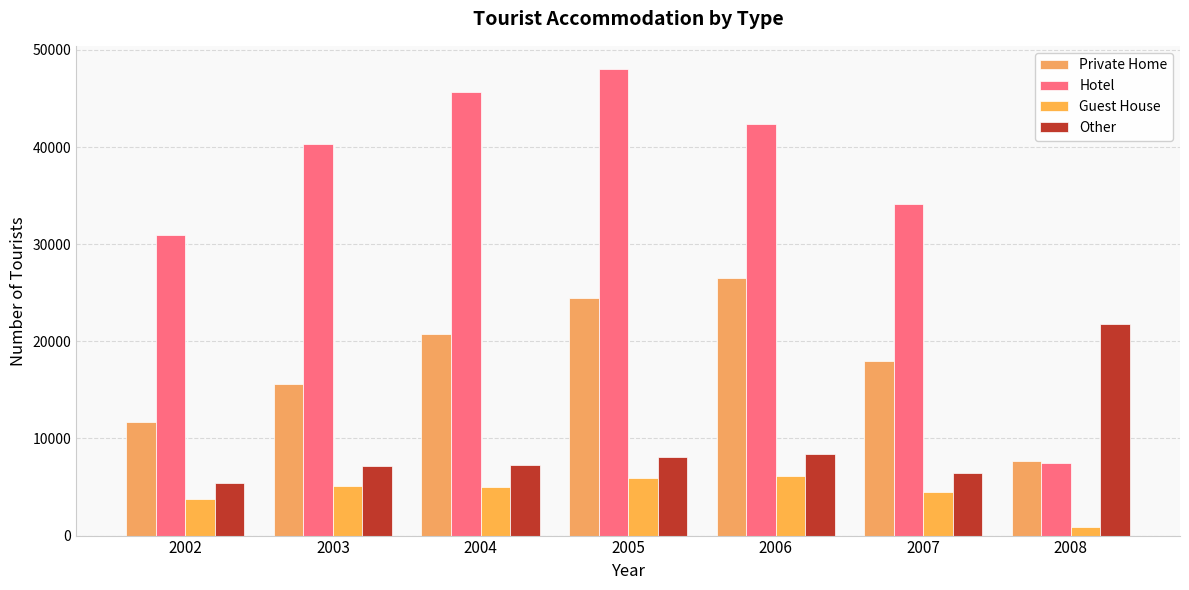

How many groups of bars are there?

7